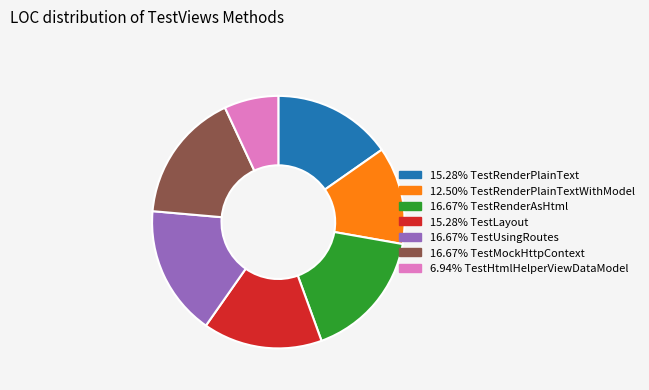

Is there a majority slice in this chart?

No